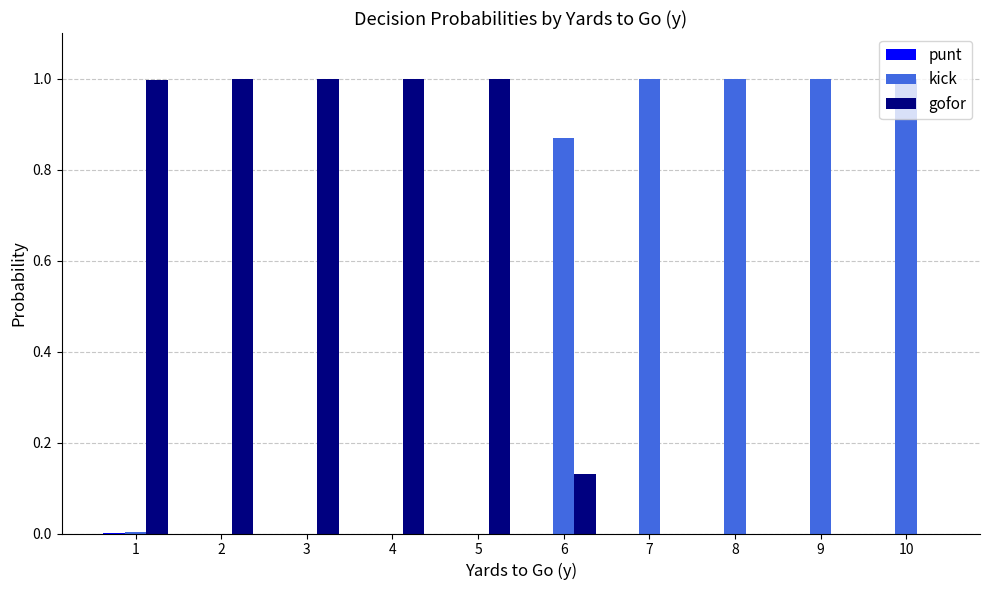

What is the total value across all series at 7?

1.0